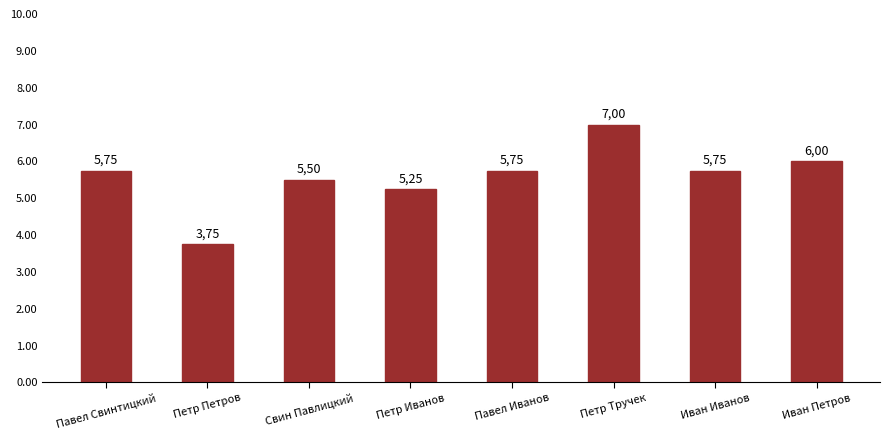

The chart shows a value of 1.7 at Свин Павлицкий. True or false?

False